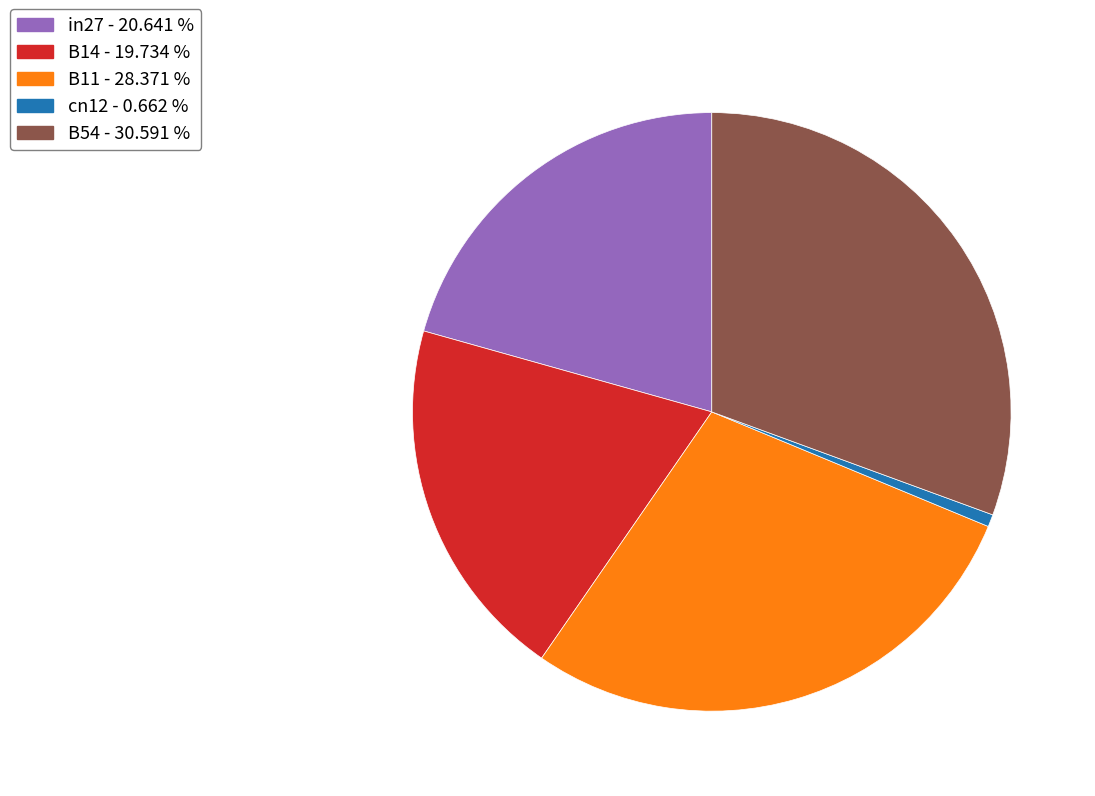

Is the sum of B54 - 30.591 % and in27 - 20.641 % greater than half?

Yes